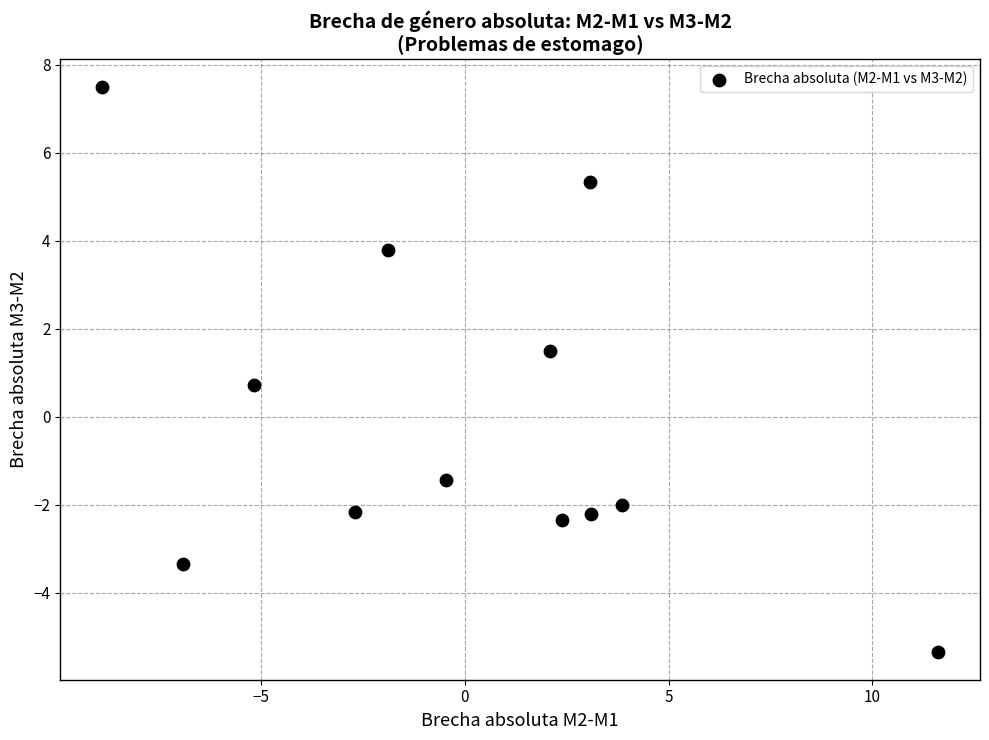

What Y value in the scatter plot is closest to 1?

0.7